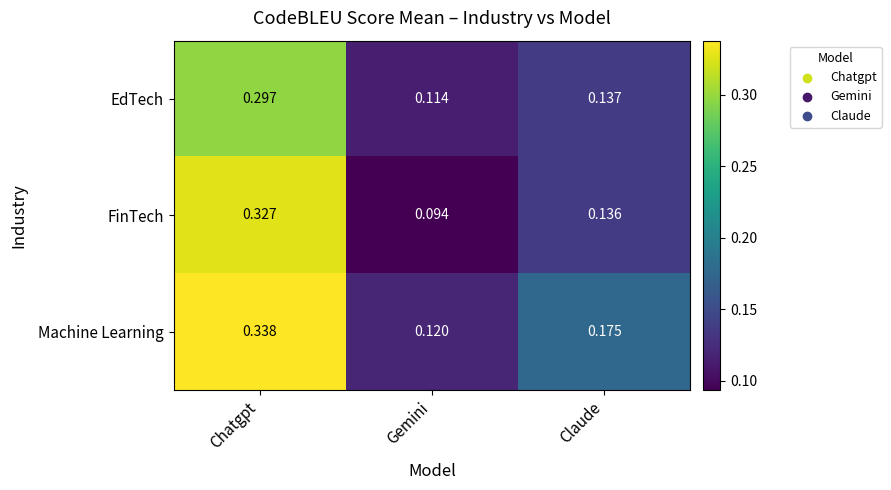

Rank the categories by EdTech value from highest to lowest.

Chatgpt, Claude, Gemini